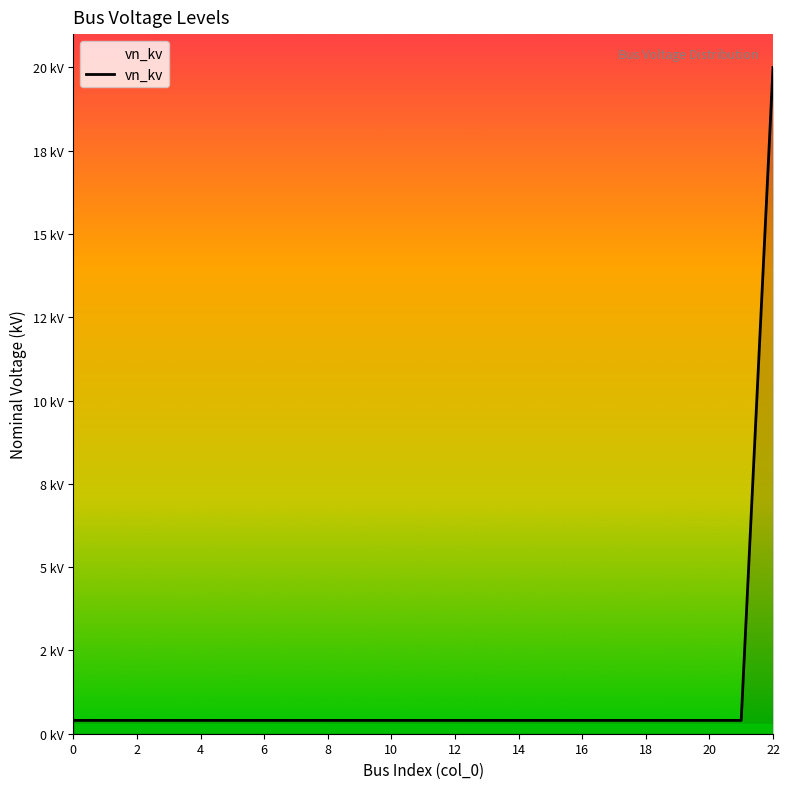

True or false: there are more than 1 points higher than both neighbors.

False